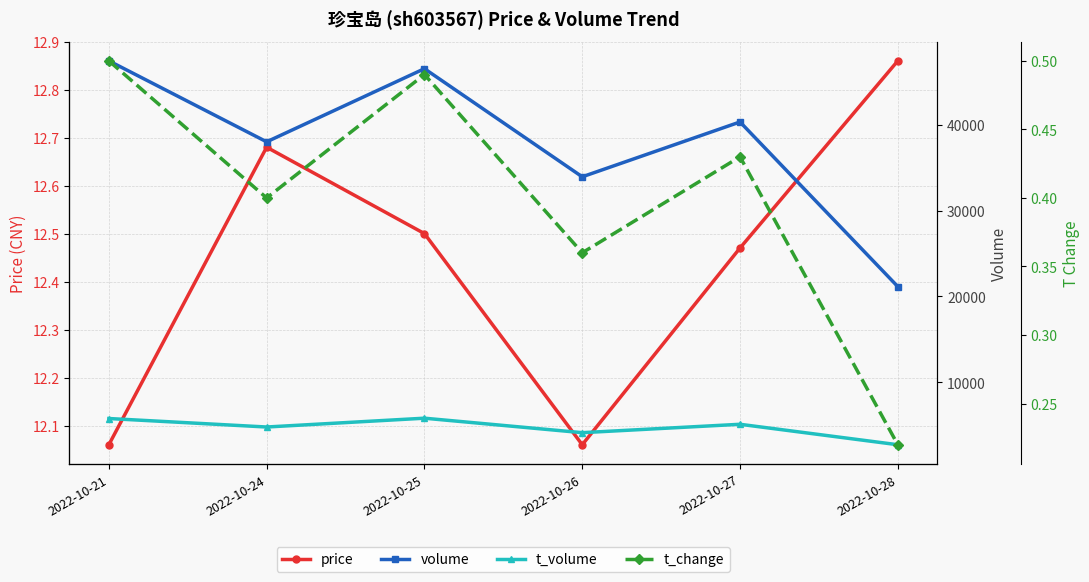

Rank the series by their maximum value, from highest to lowest.

volume, t_volume, price, t_change